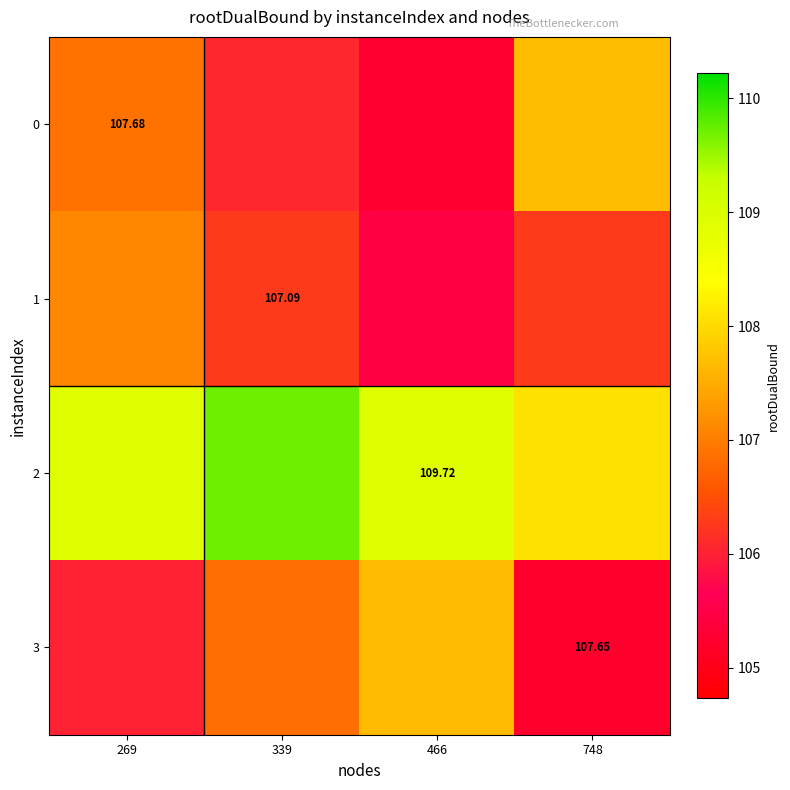

Which has a higher value, 269 or 339?

269